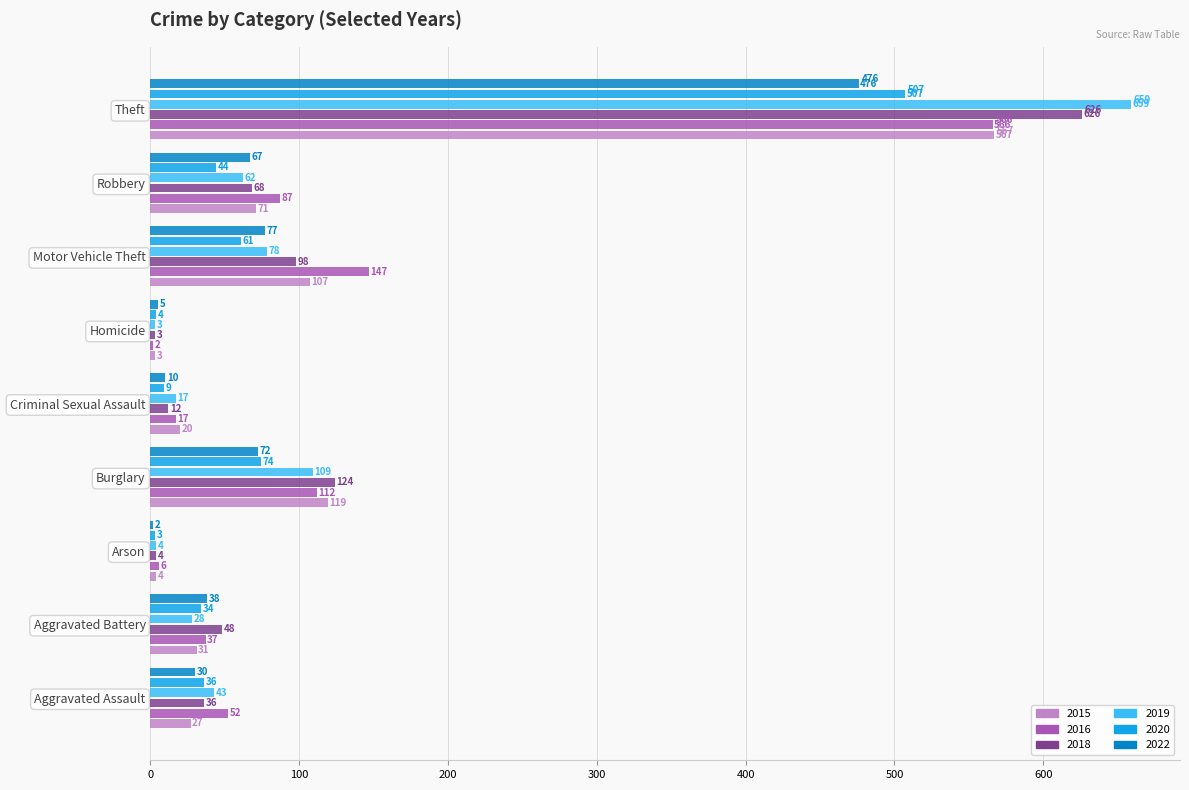

Is the value of 2016 at Aggravated Assault greater than the value of 2020 at Theft?

No